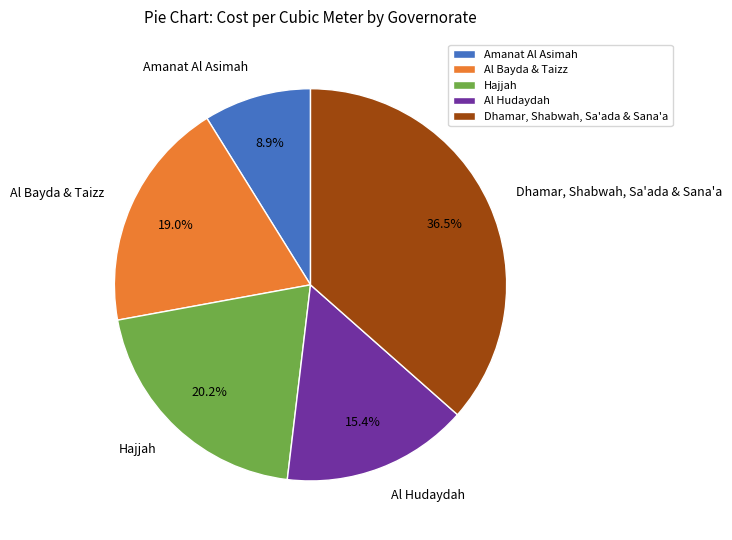

Is there any slice that represents more than half of the pie?

No